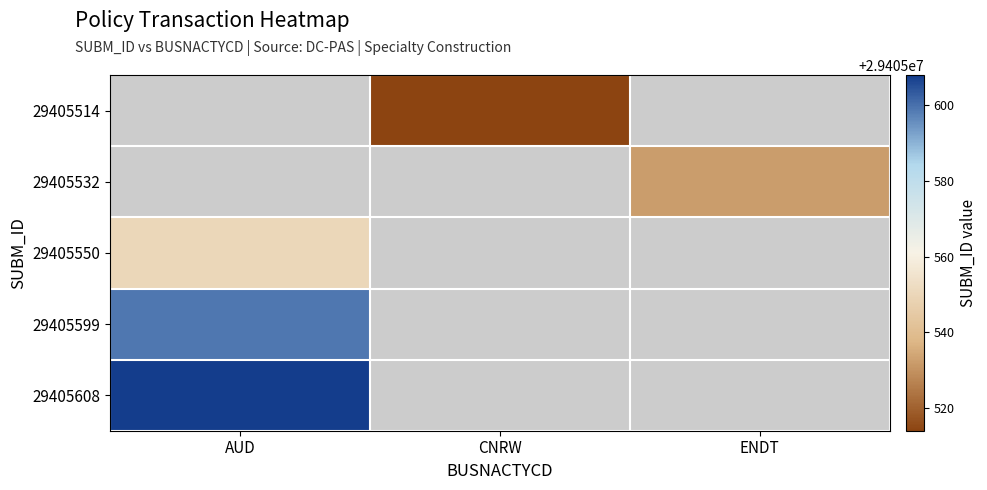

List the series in order of their peak value, highest first.

29405608, 29405599, 29405514, 29405532, 29405550